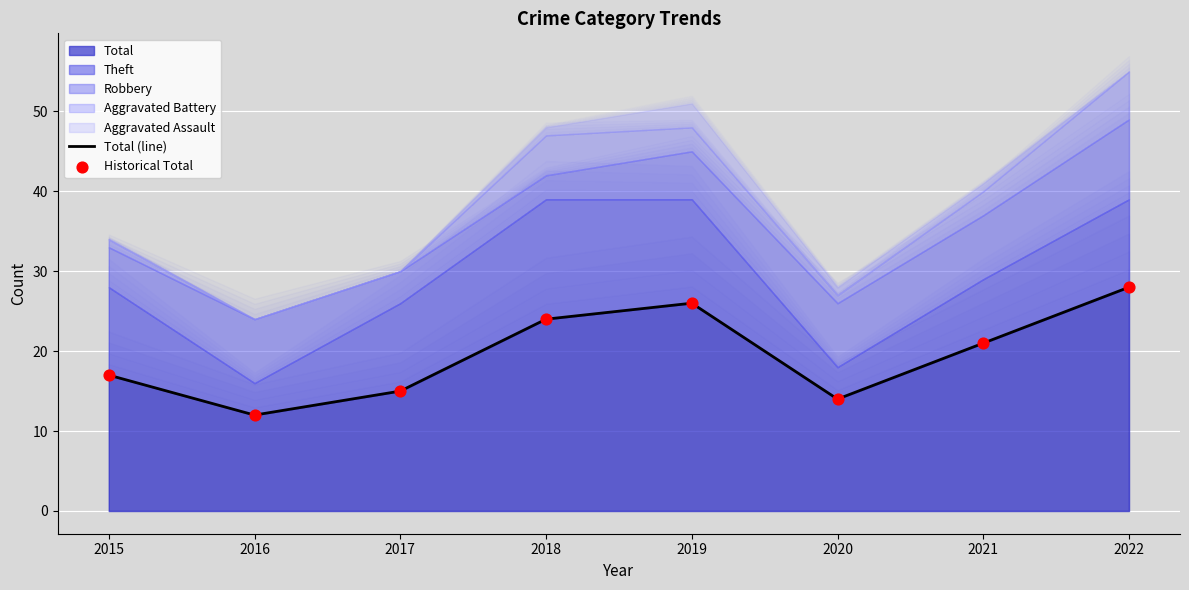

Which series contains the lowest Y value?

Total (line)